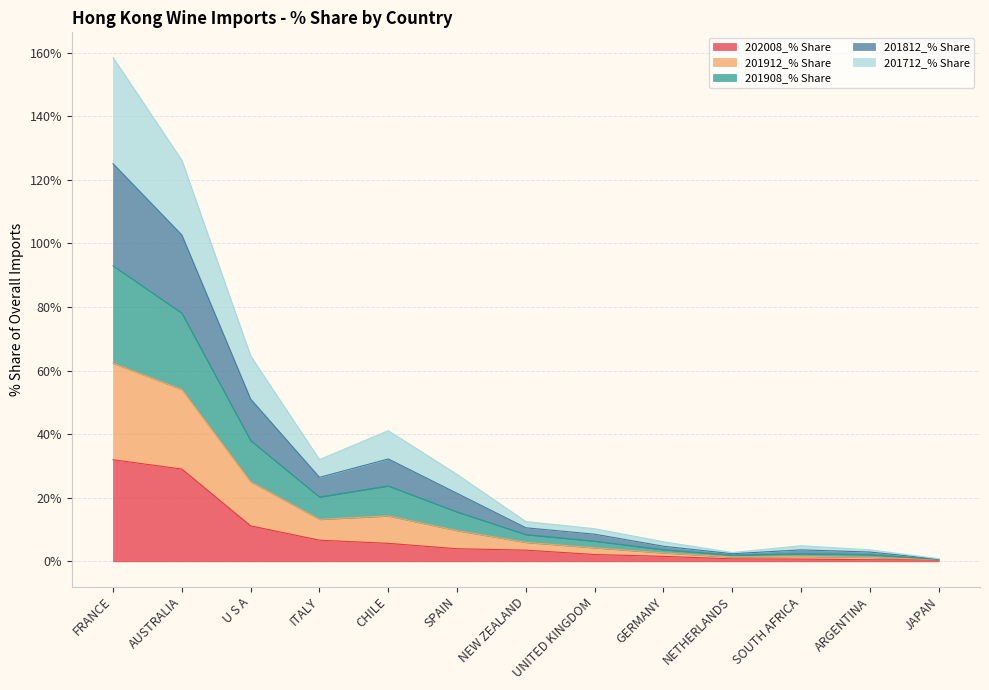

Which label corresponds to the largest value in the chart?

FRANCE